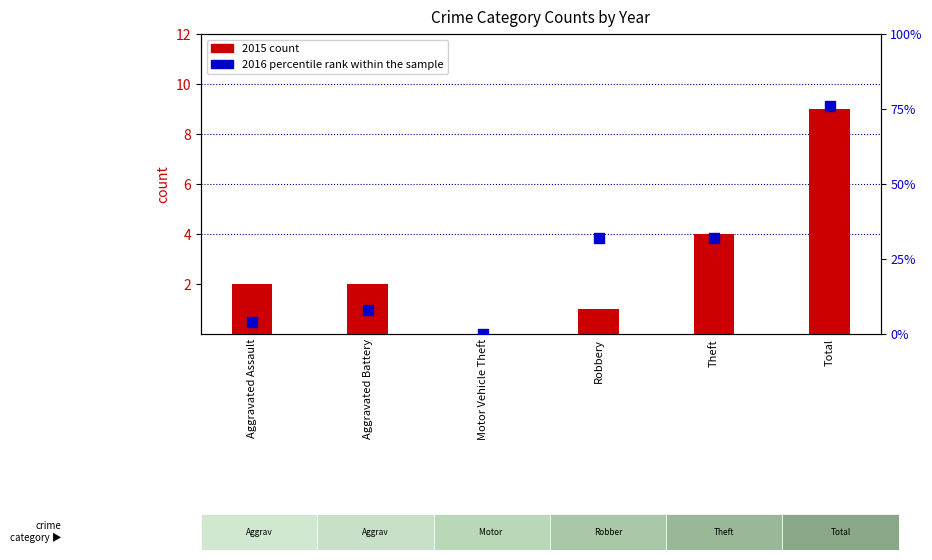

Which series has the largest total across all categories?

2016 percentile rank within sample